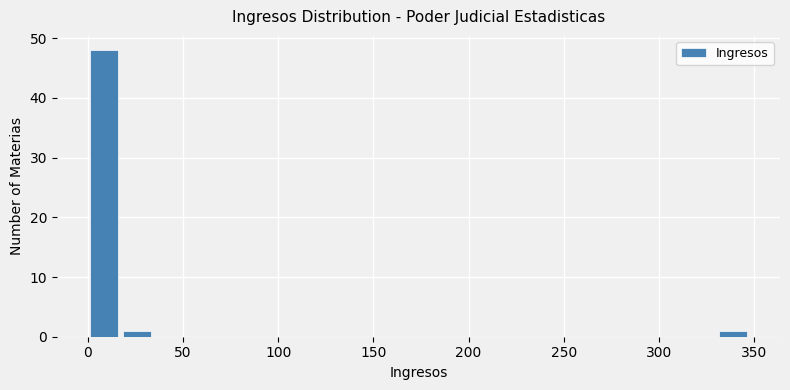

Read against the x-axis, roughly where is the centre of the tallest bar?

10